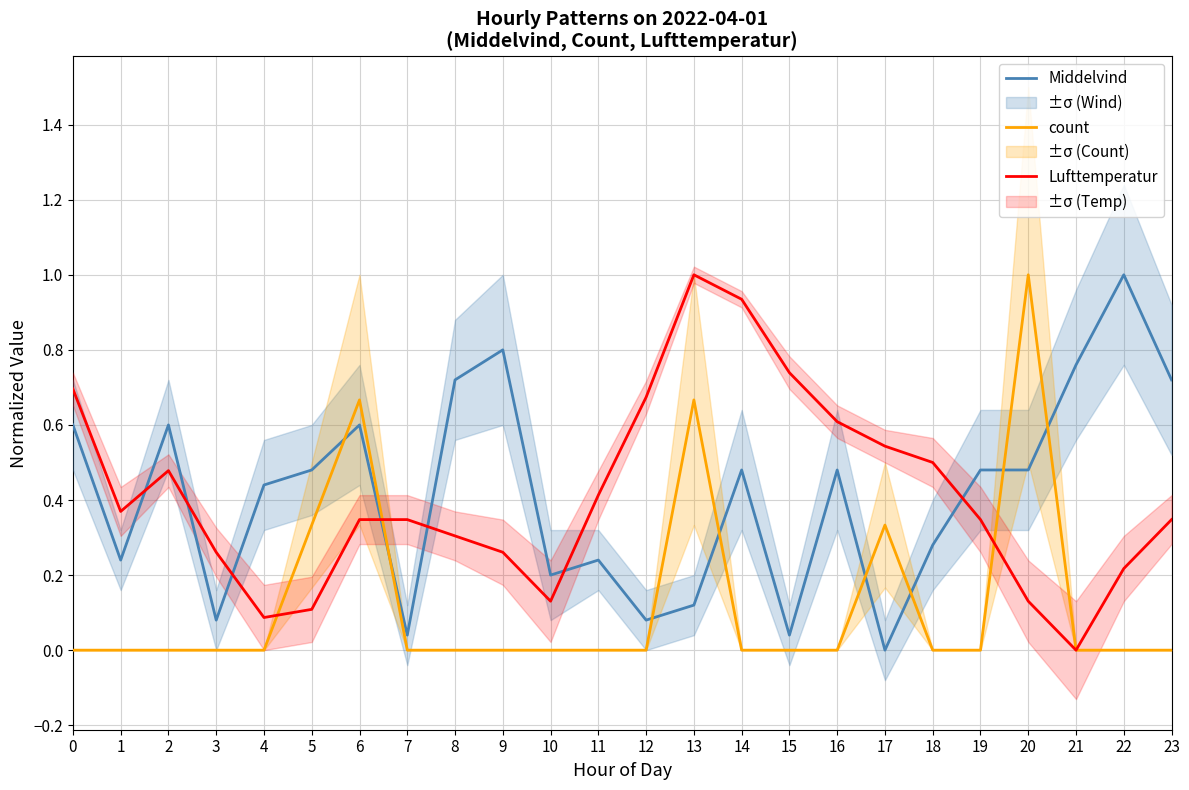

Which category has the highest value in the Middelvind series?

22